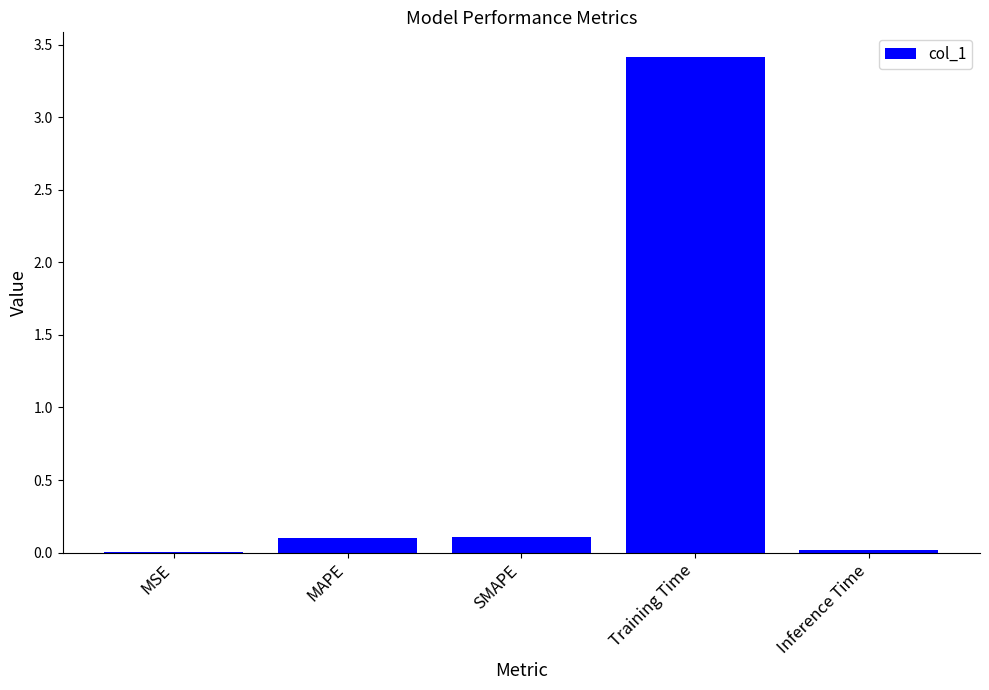

Read the value at Training Time.

3.4